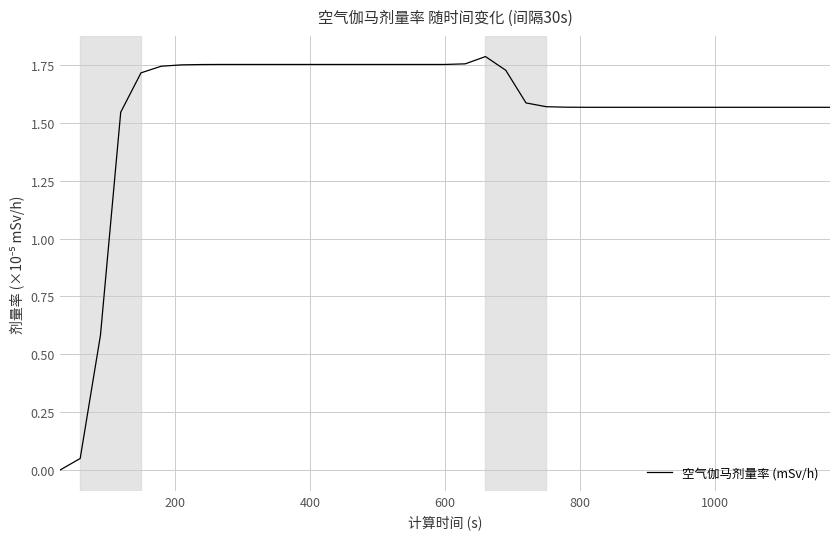

Does the chart display data point markers on the line(s)?

No